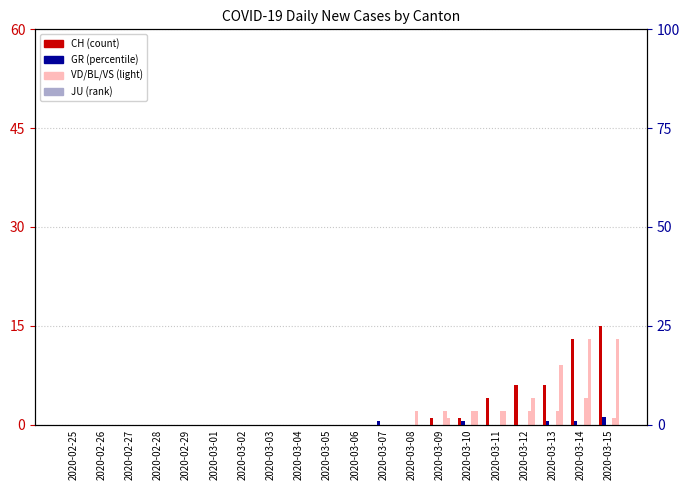

Between 2020-02-26 and 2020-02-28, which series saw the biggest shift?

CH